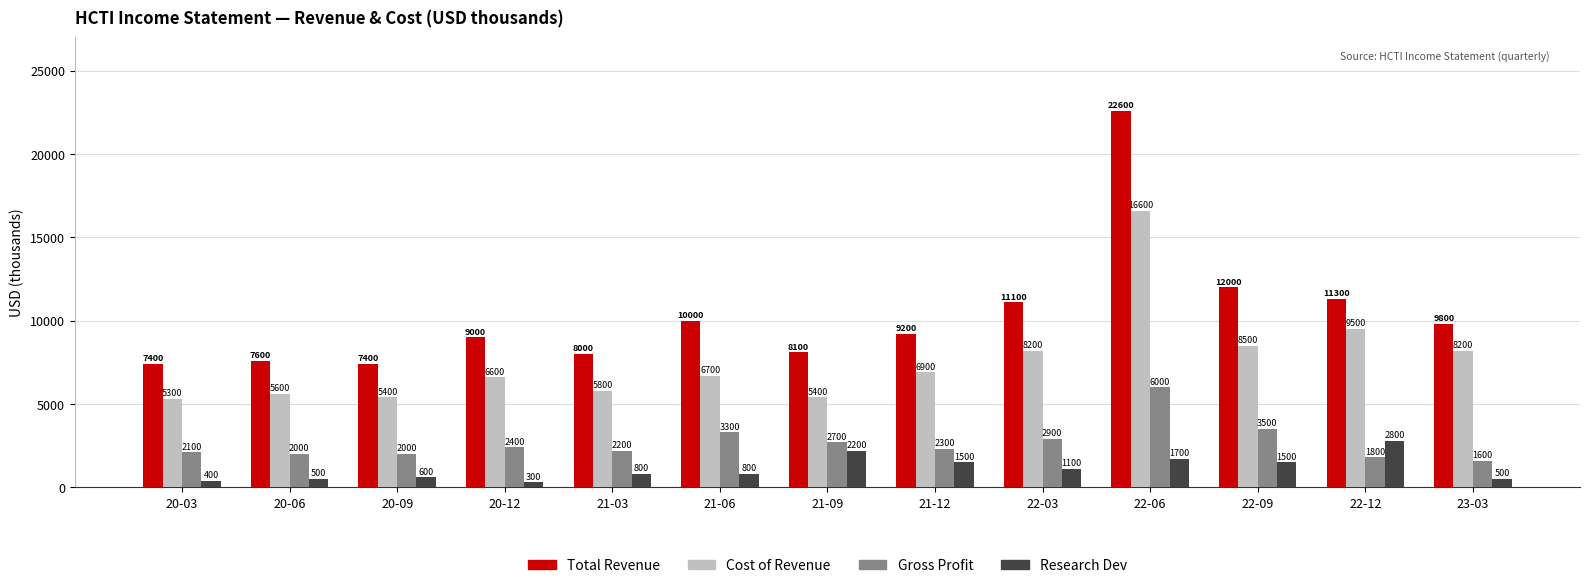

Is it true that Gross Profit equals 5203 at 22-03?

False